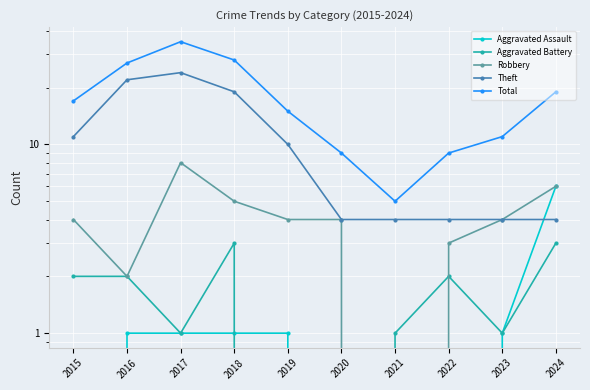

Which series has the largest total across all categories?

Total